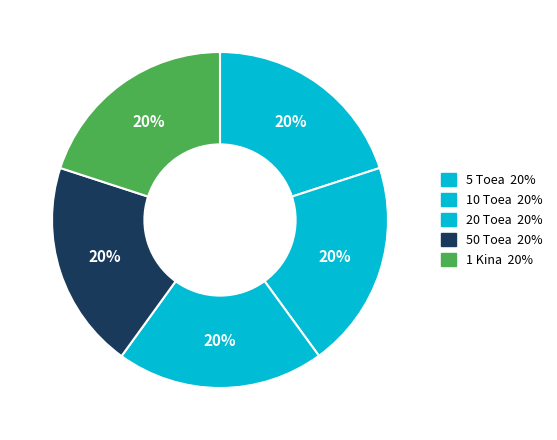

Count the number of slices in the pie.

5